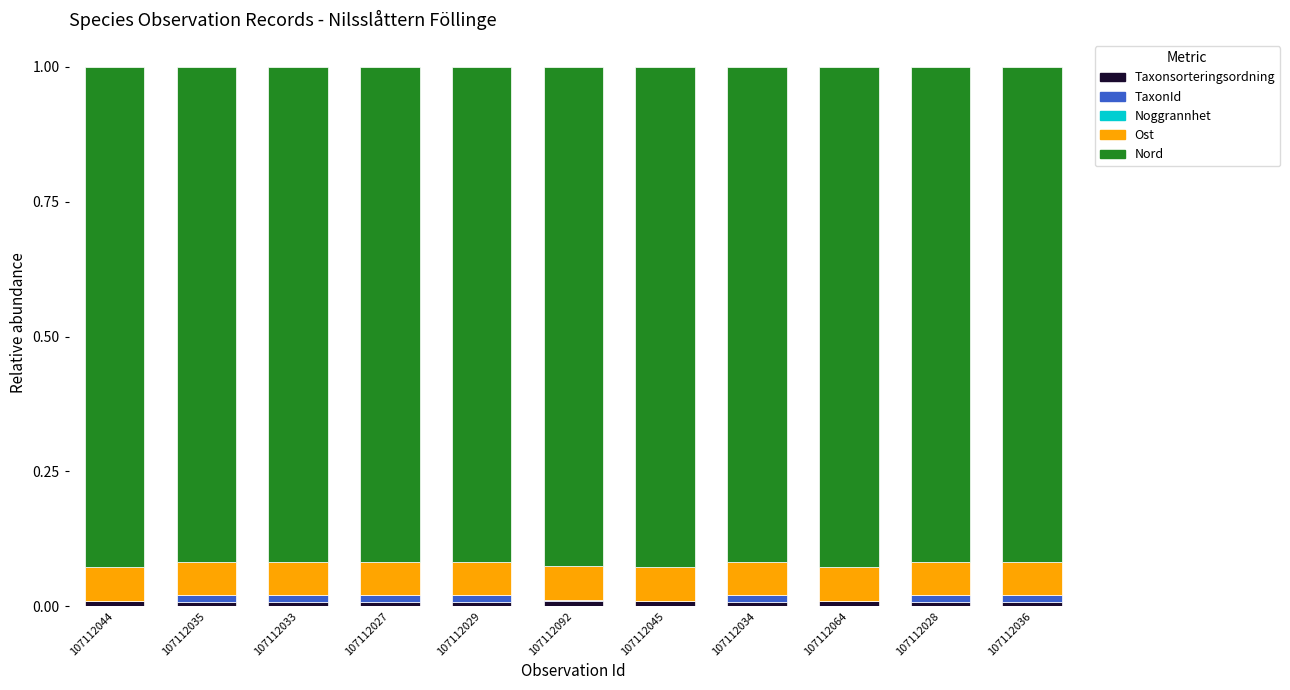

Does the chart contain stacked bars?

Yes